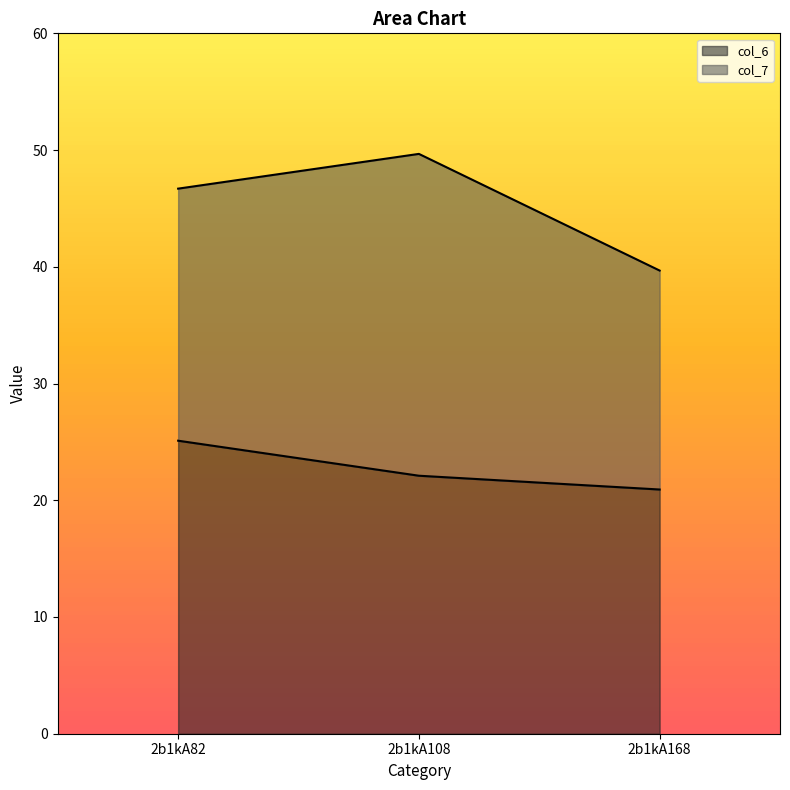

What is the value of the 3rd point from the left?

20.9